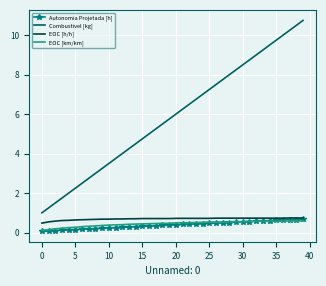

Which series has the largest total across all categories?

Combustivel [kg]